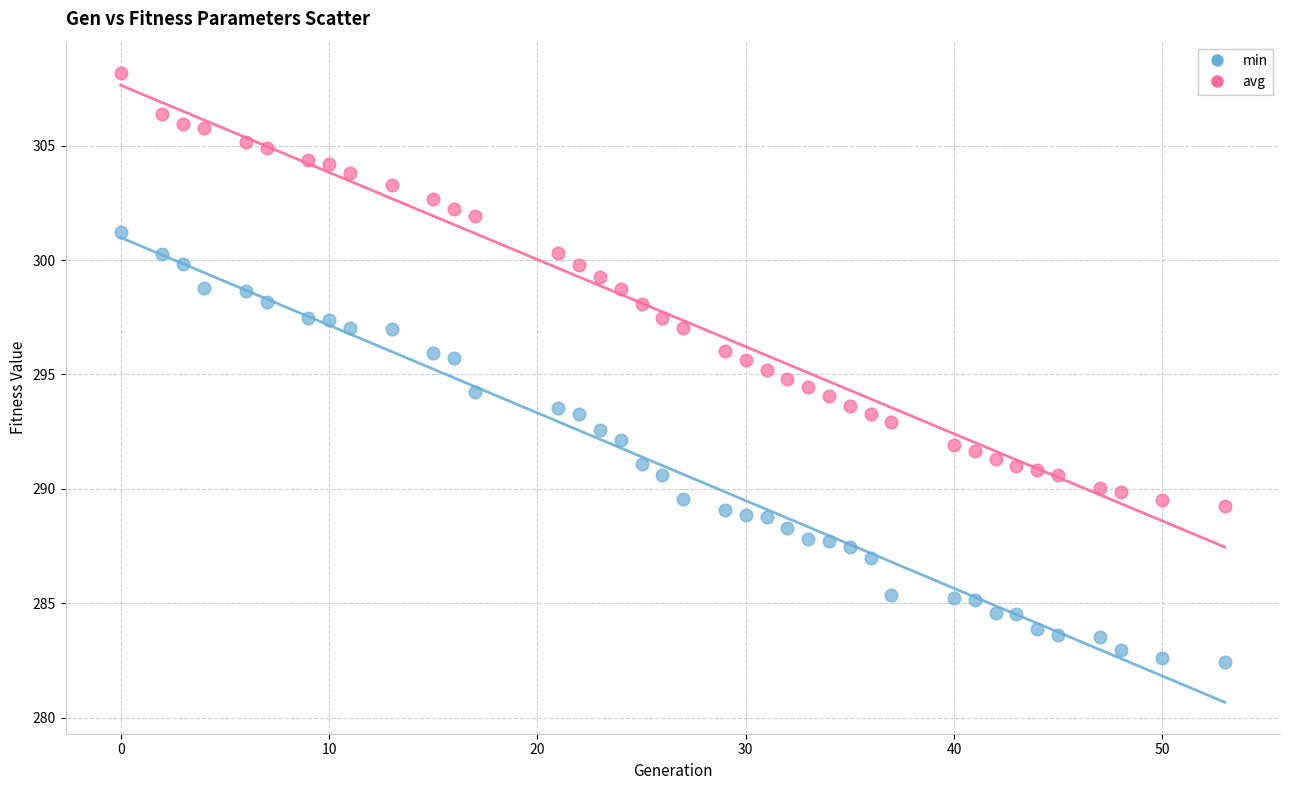

Which series contains the lowest Y value?

min